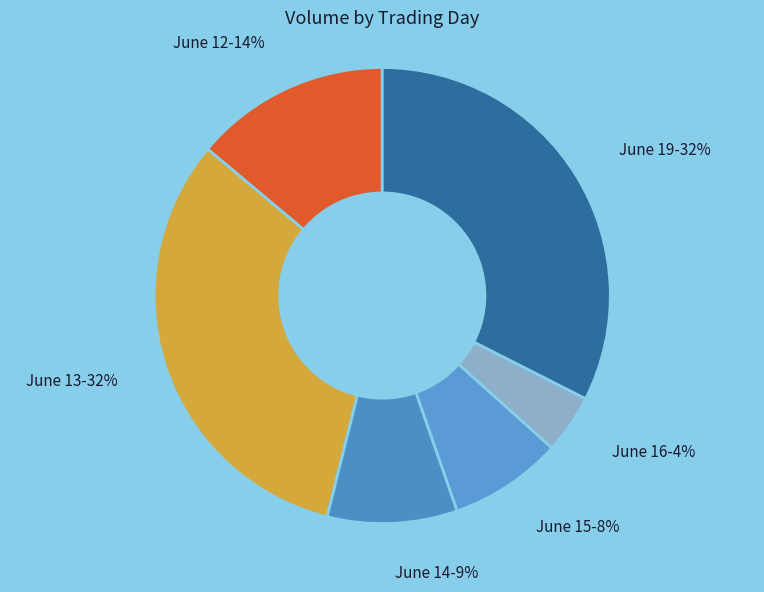

How many slices are in this pie chart?

6